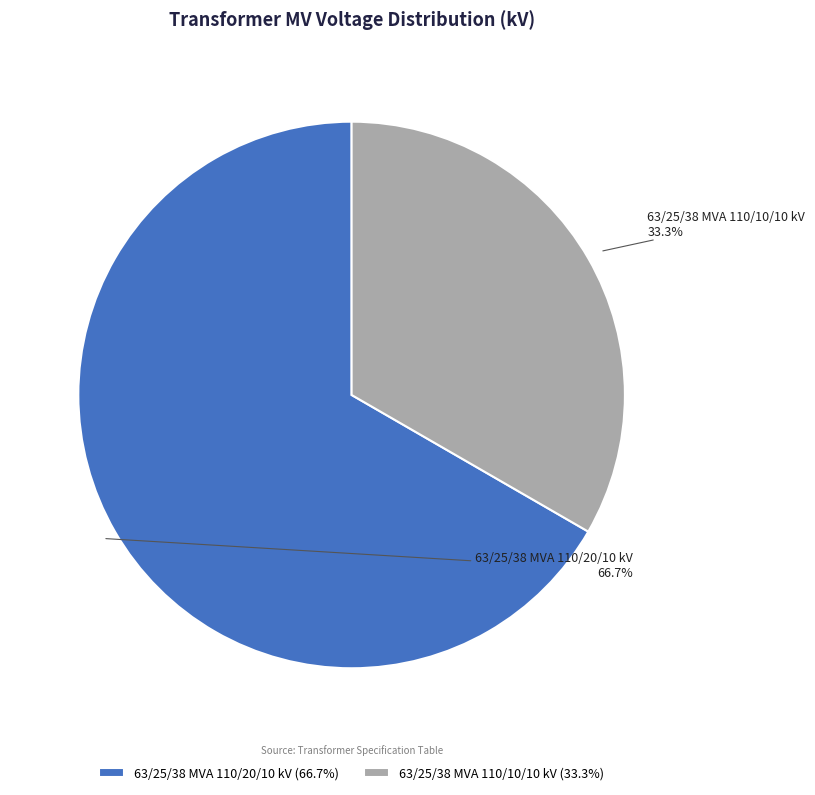

Is it true that 63/25/38 MVA 110/20/10 kV is 67% of the pie?

True